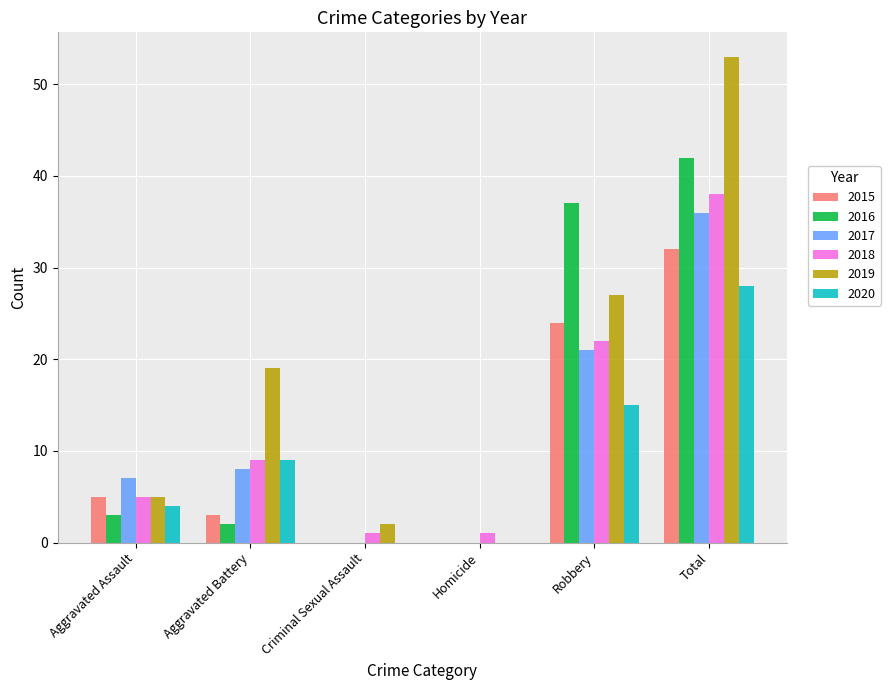

What is the total value across all series at Robbery?

146